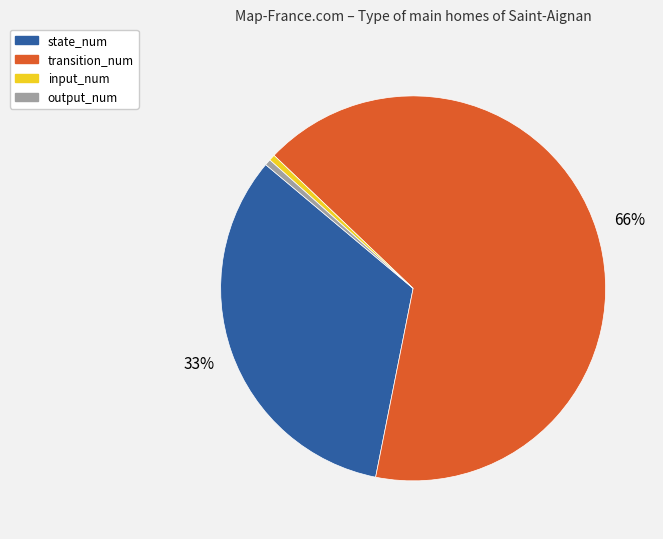

Does transition_num account for over 50% of the chart?

Yes